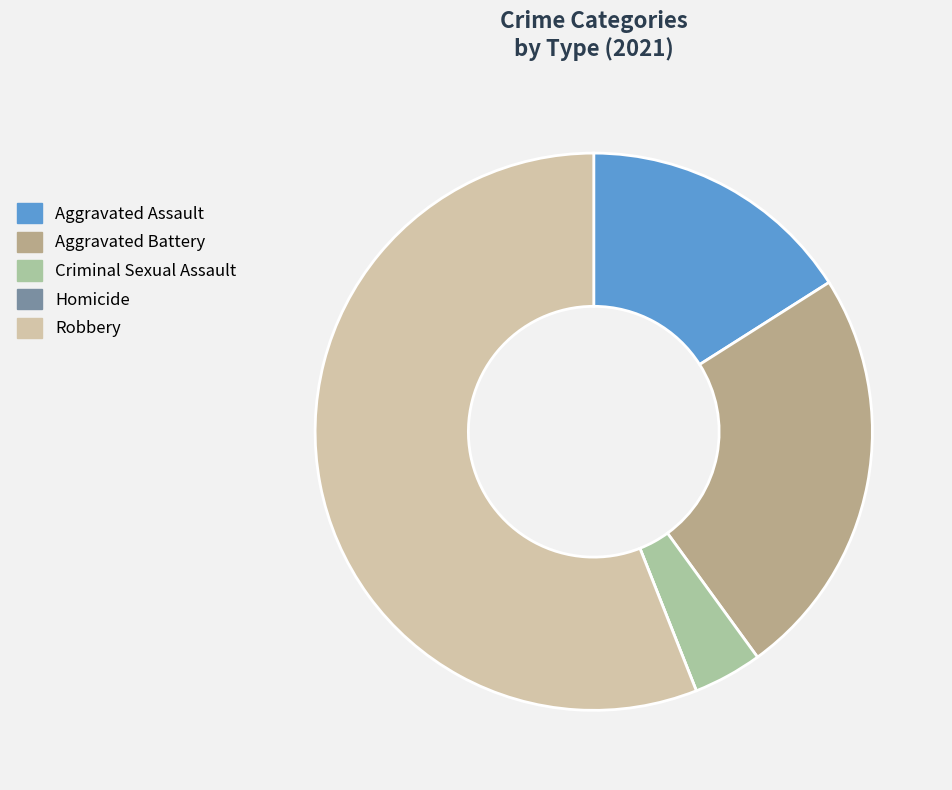

What is the ratio of the value at Robbery to the value at Criminal Sexual Assault?

14.0